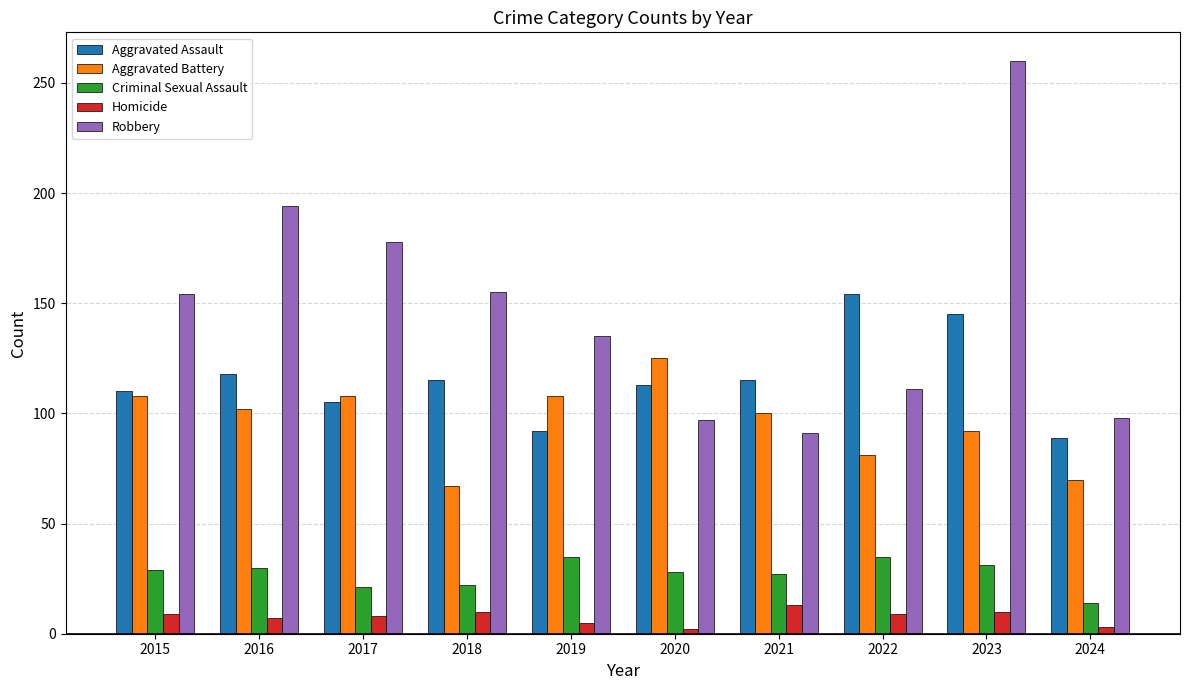

At which category does the chart reach its peak across all series?

2023